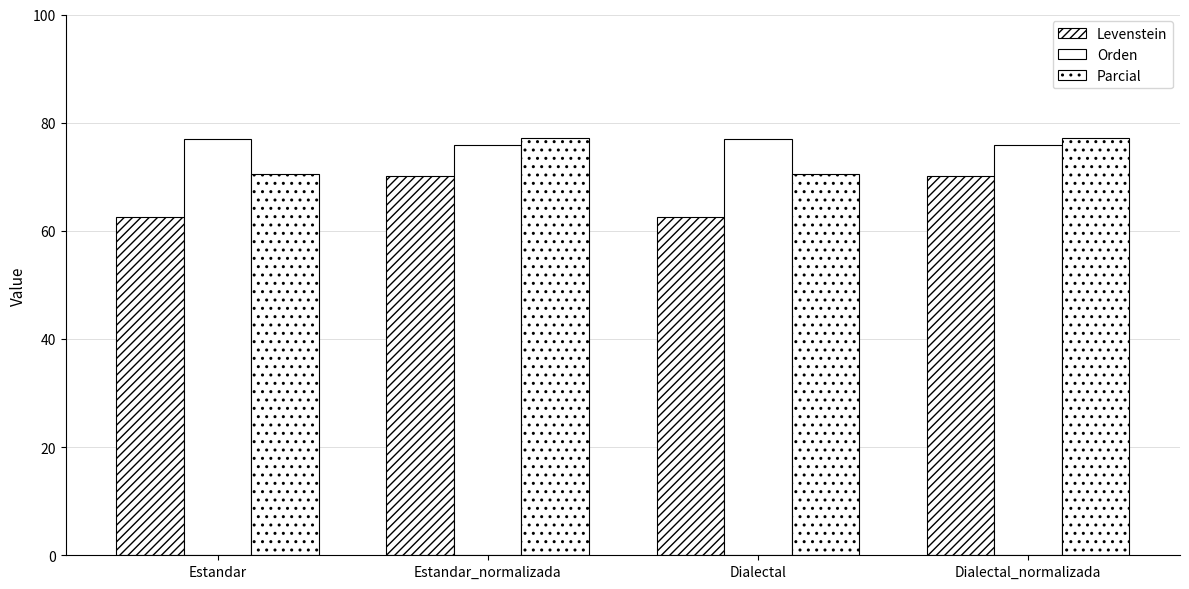

What is the total value across all series at Estandar?

210.0